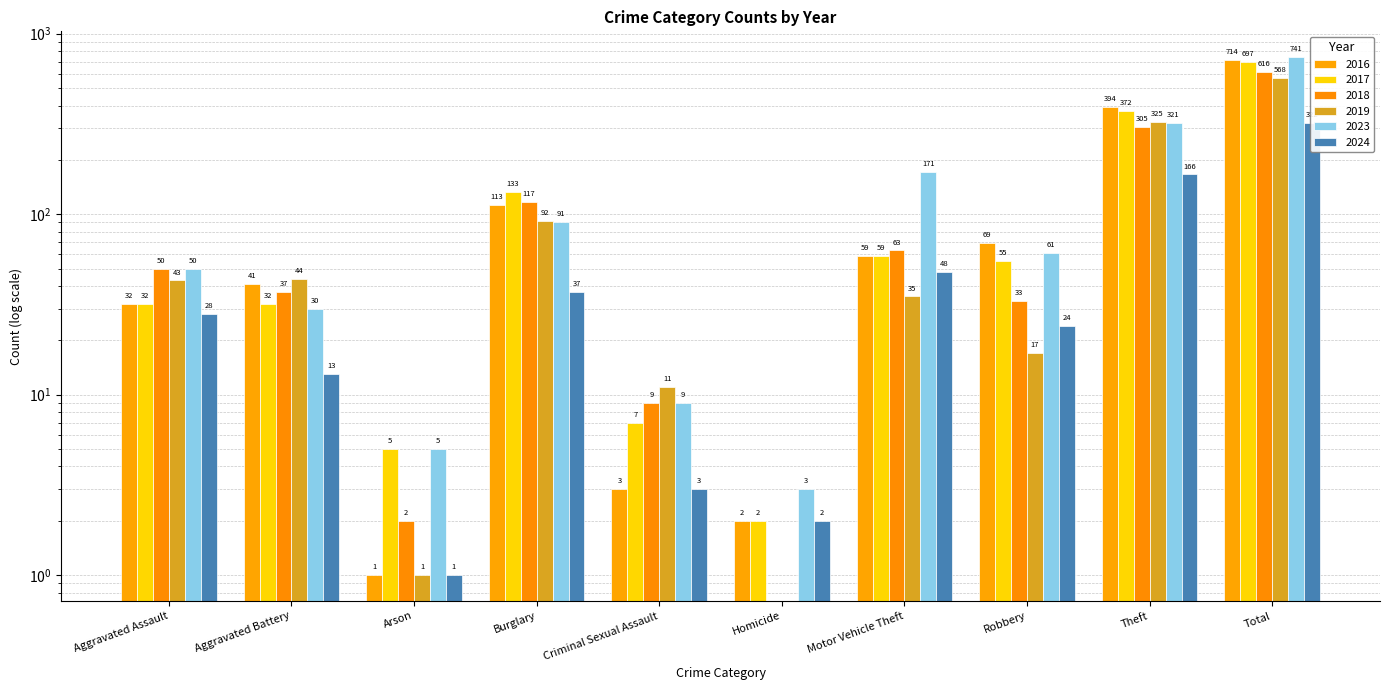

The value of 2016 at Criminal Sexual Assault is 3. True or false?

True